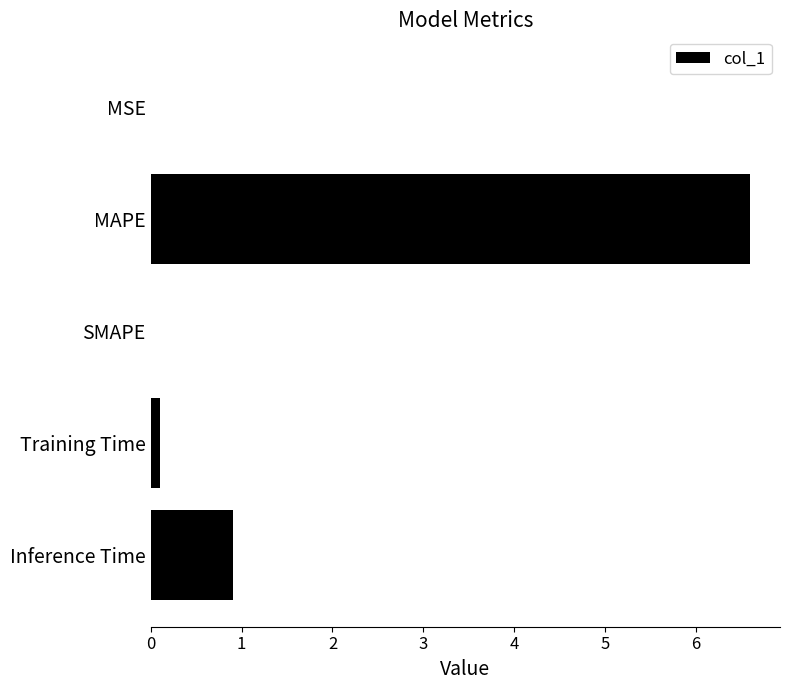

True or false: the data shows 3.7 at SMAPE.

False